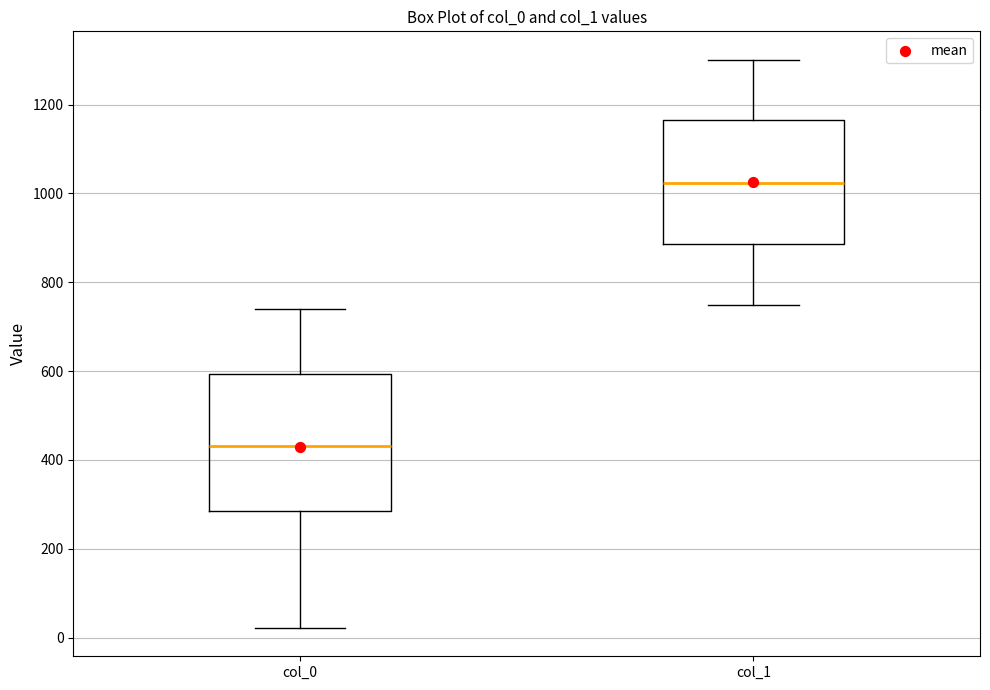

Which box's median line is the lowest?

col_0